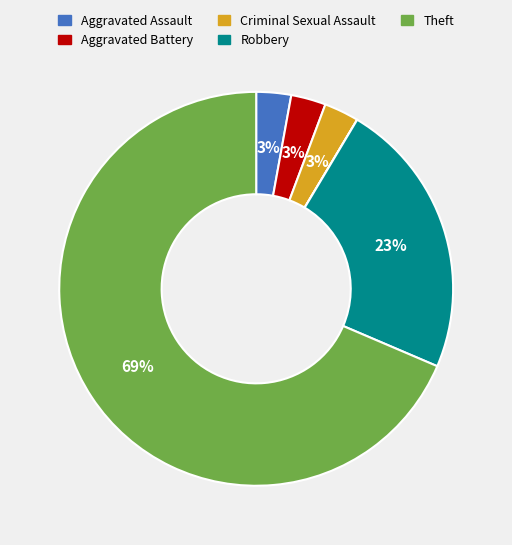

To the nearest percent, what is the average slice percentage?

14%